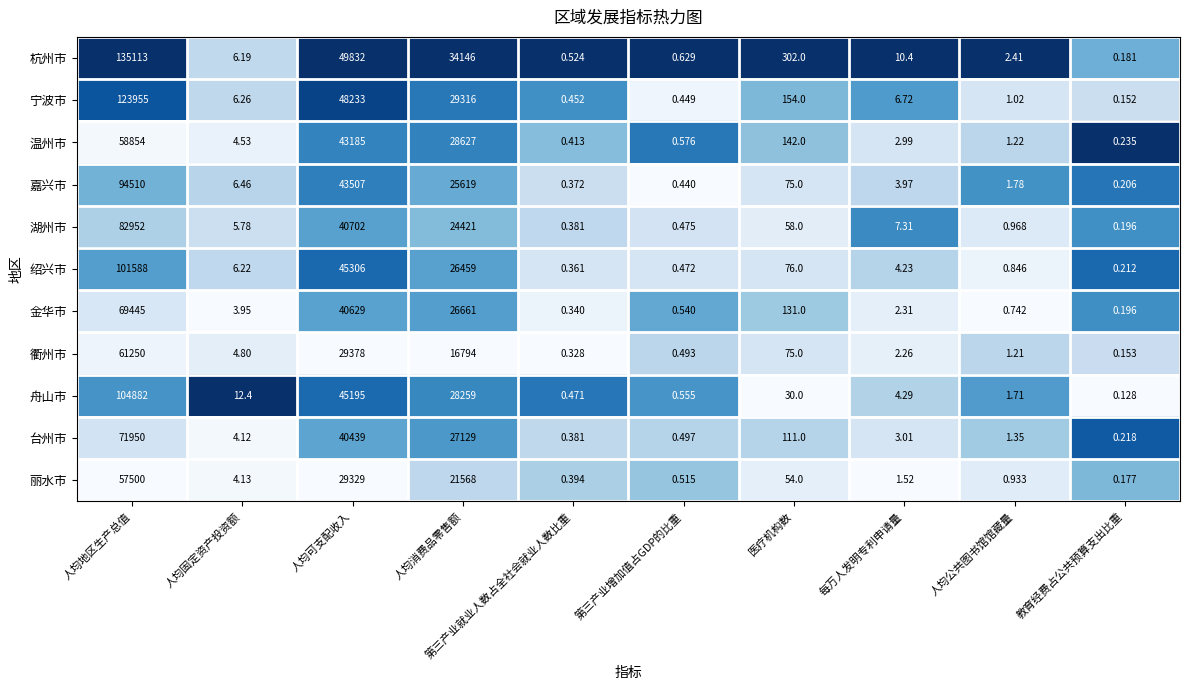

Which series has the widest spread of values?

杭州市